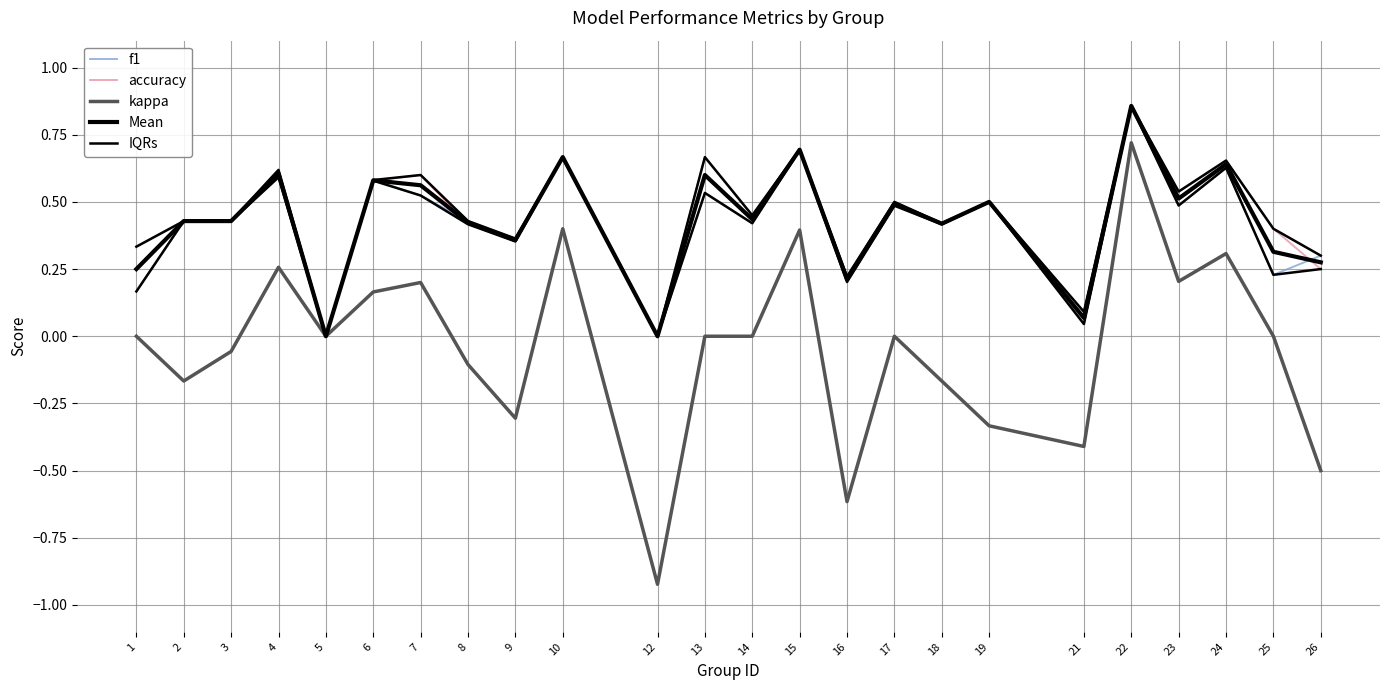

What is the total value across all series at 3?

1.7